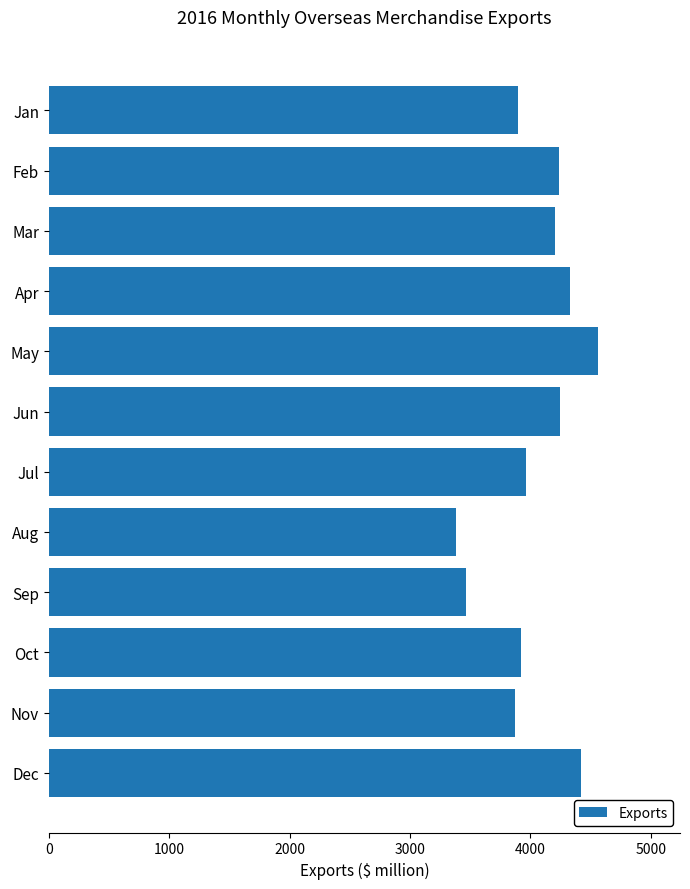

What is the ratio of the value at Aug to the value at Jul?

0.9